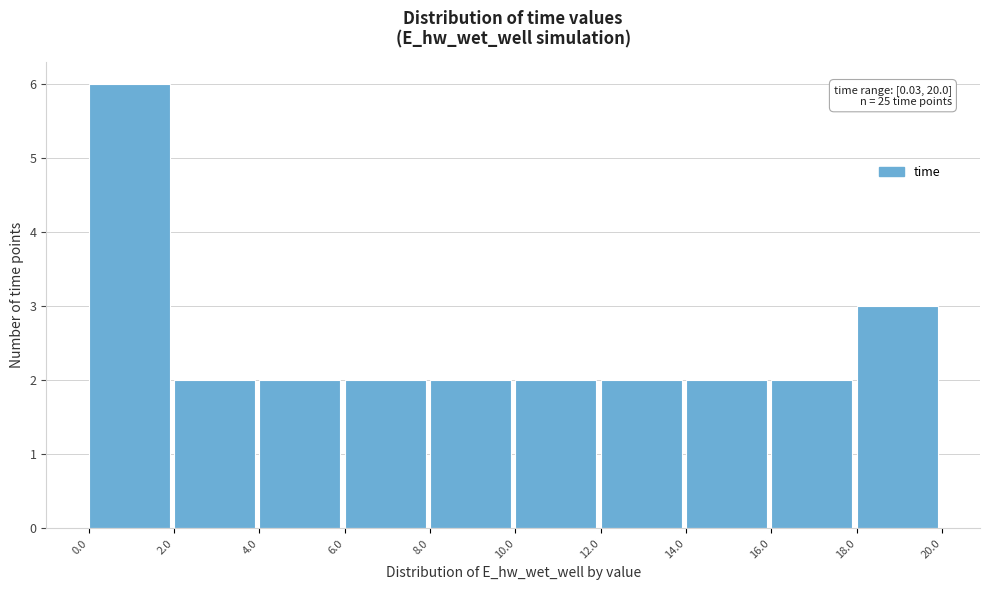

Over which range of the x-axis is the bar tallest?

0.0 to 2.0